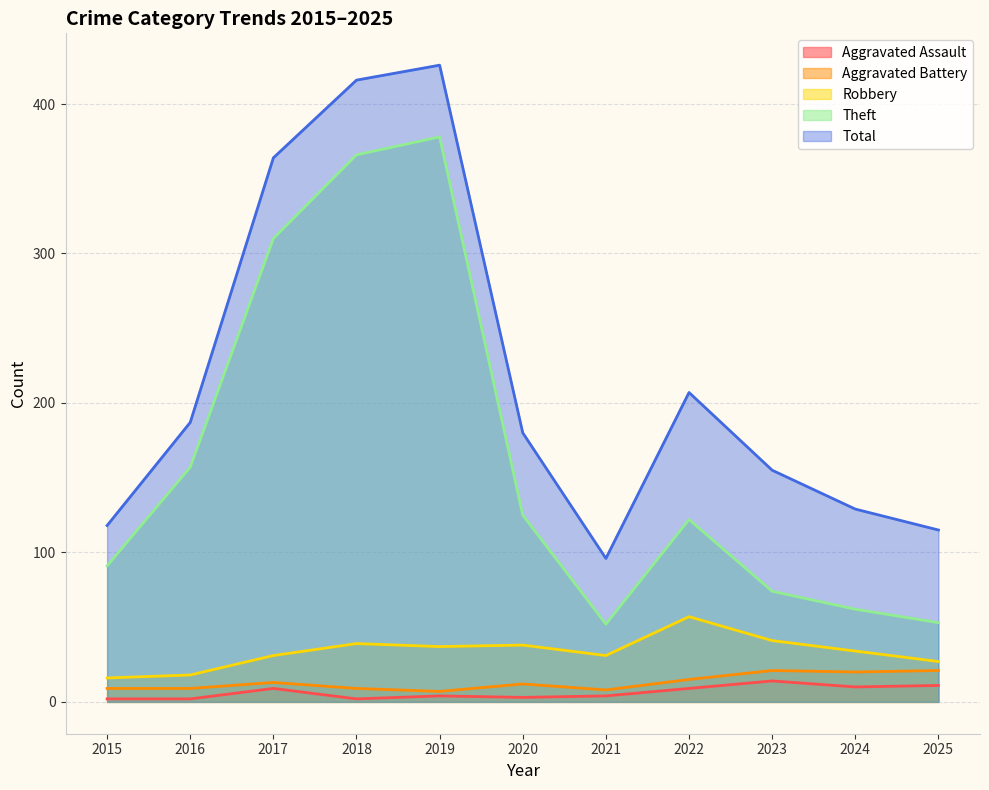

What is the approximate value of Robbery at 2025?

27